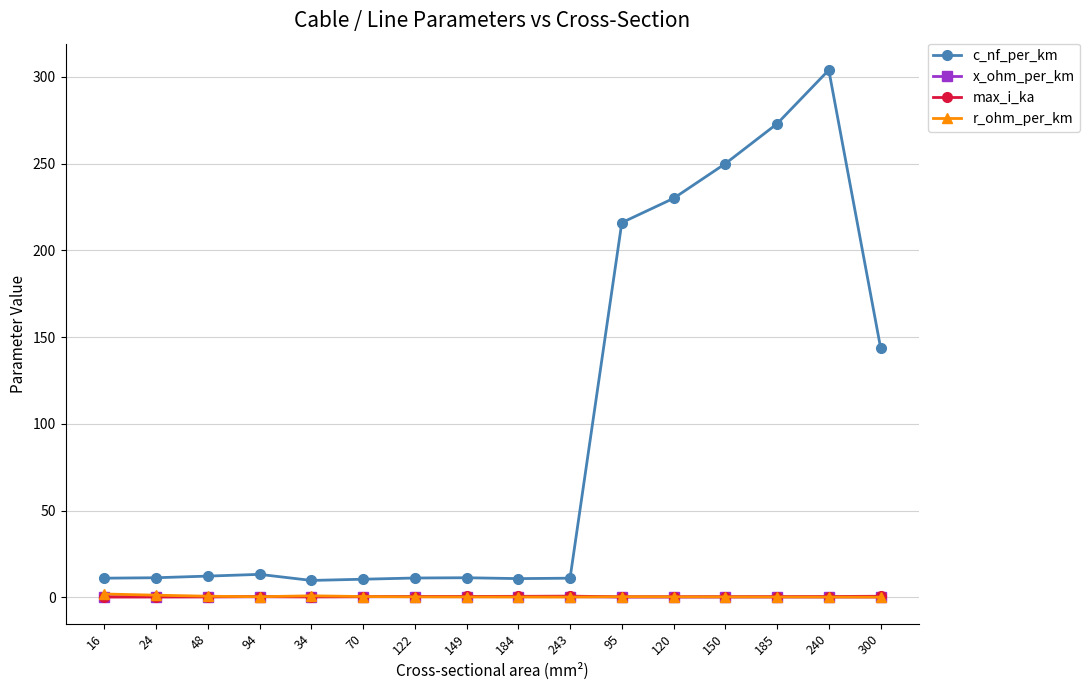

What is the smallest value displayed?

0.1